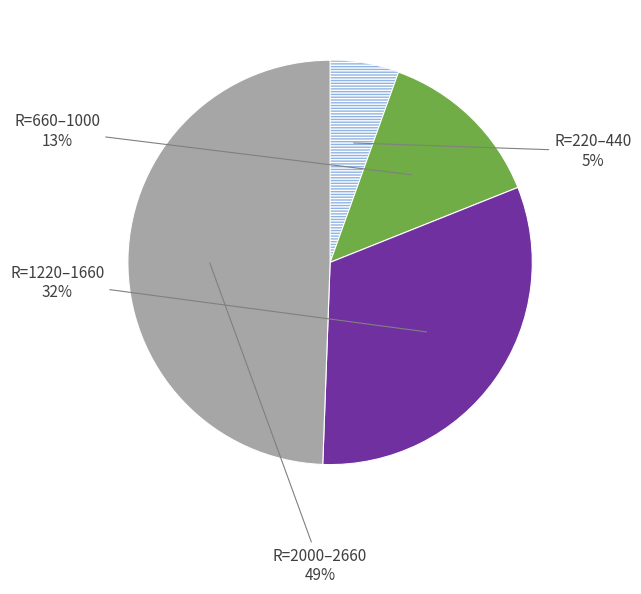

To the nearest percent, what is the difference between the largest and smallest slice percentages?

44%